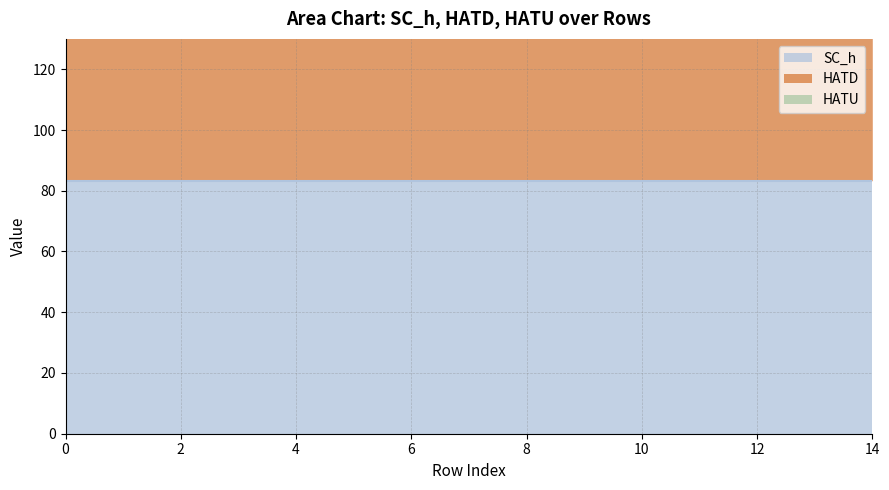

At which category is the sum across all series the highest?

14